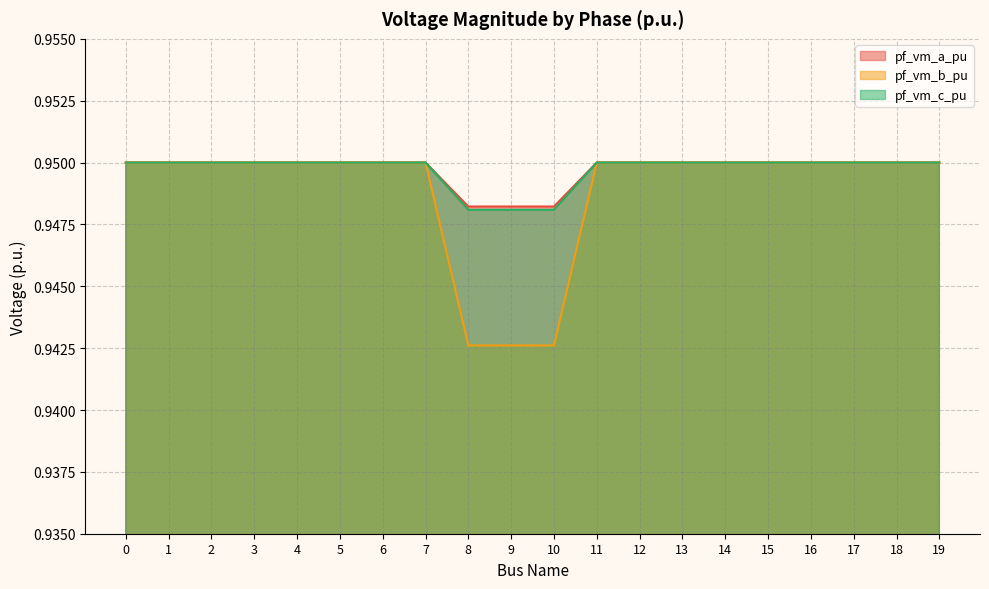

How many distinct data groups are displayed?

3